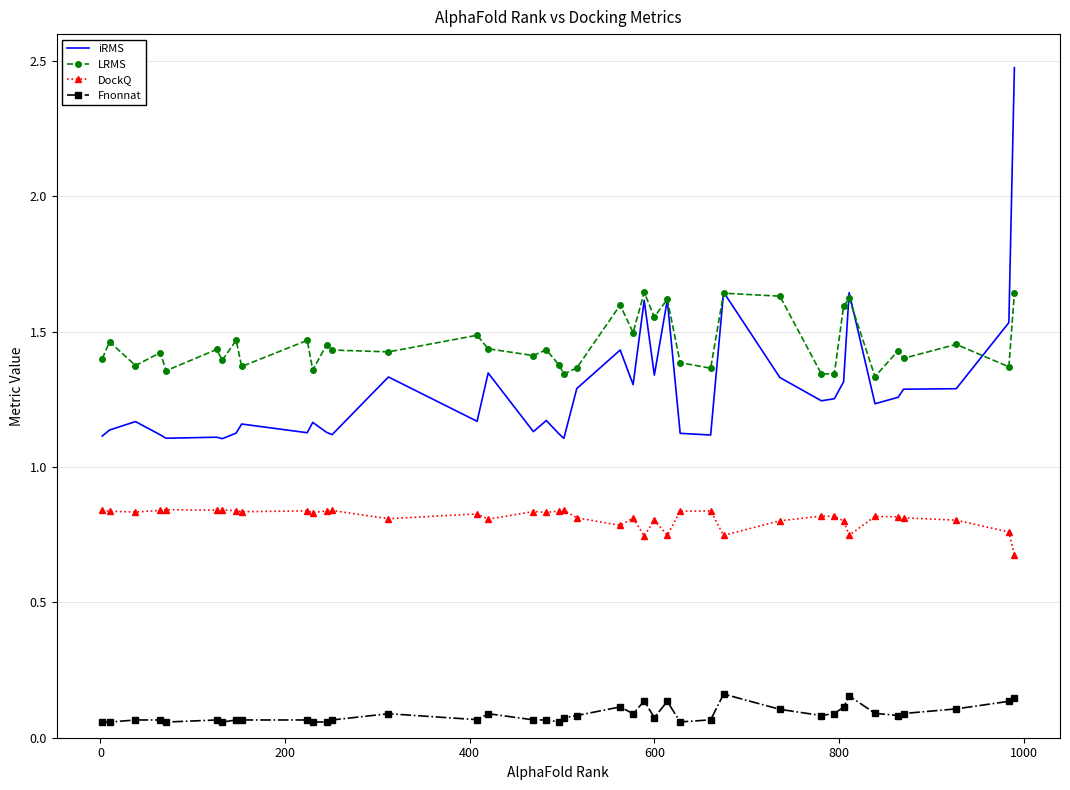

True or false: LRMS and DockQ cross at least once.

False